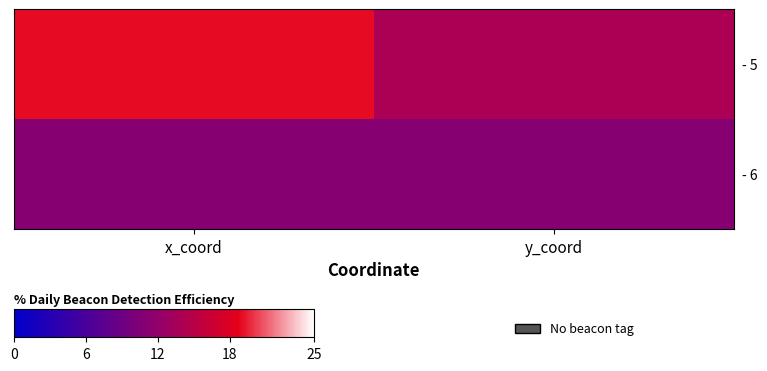

Which series has the largest total across all categories?

- 5